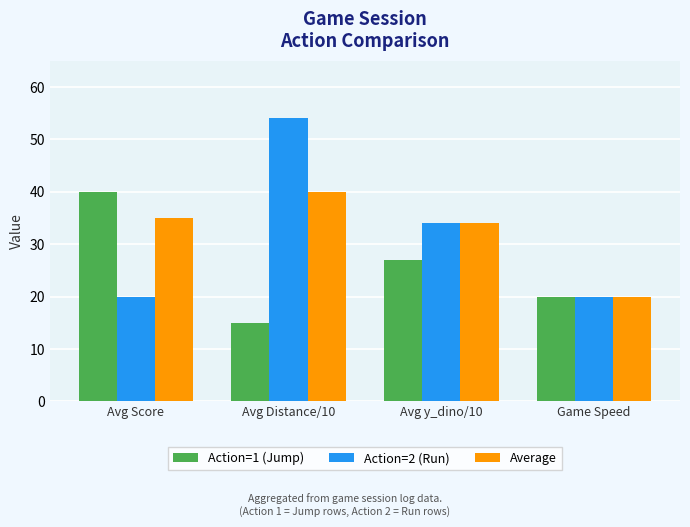

What is the spread (max minus min) of values at Avg y_dino/10?

7